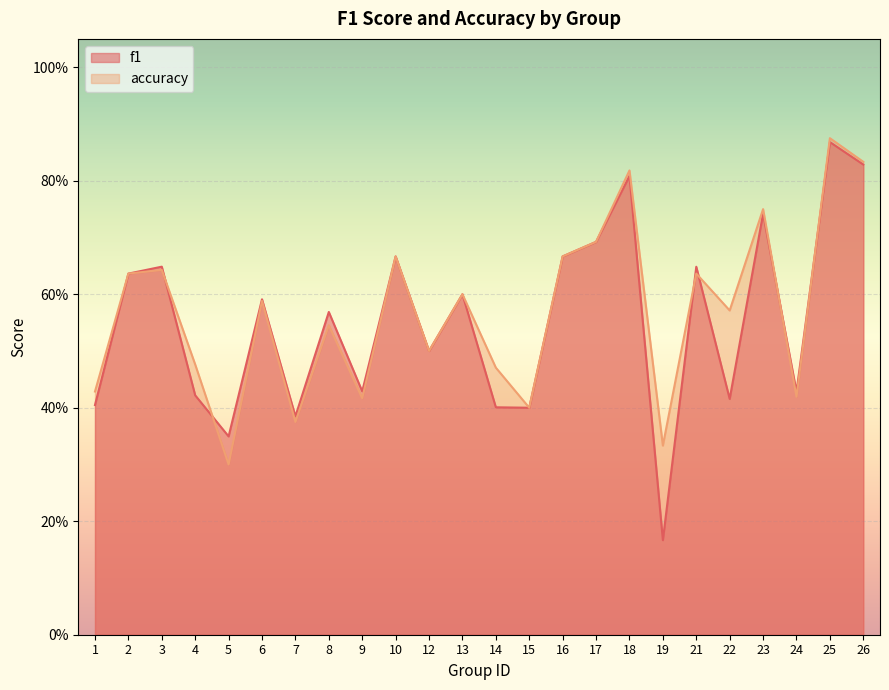

What are all the series names shown in the legend?

f1, accuracy